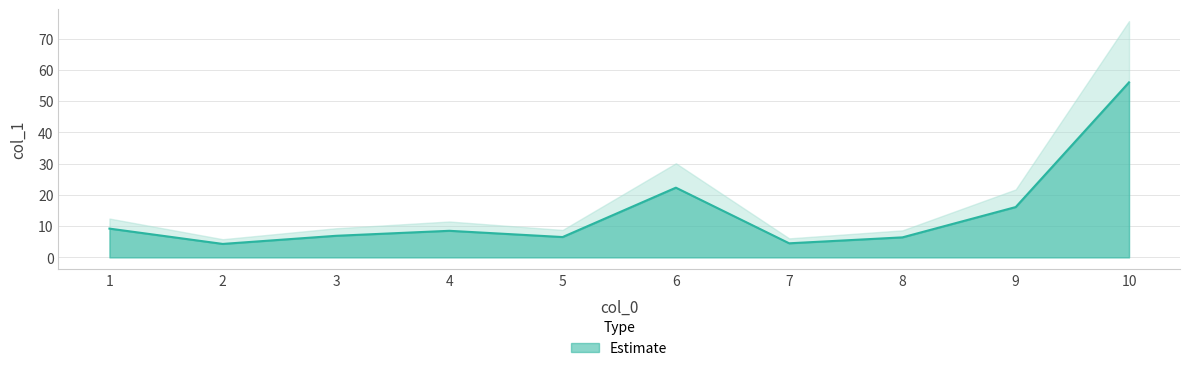

Which has a higher value, 6 or 1?

6